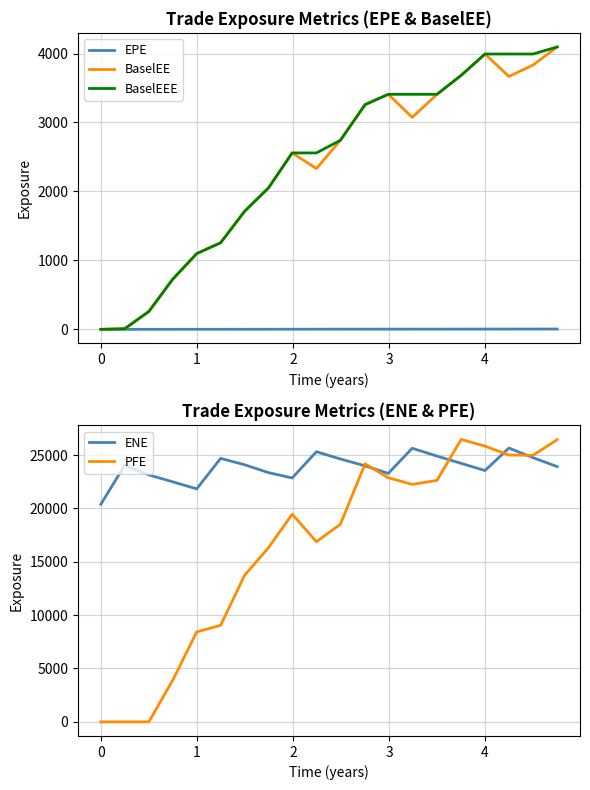

Which series has the largest total across all categories?

ENE